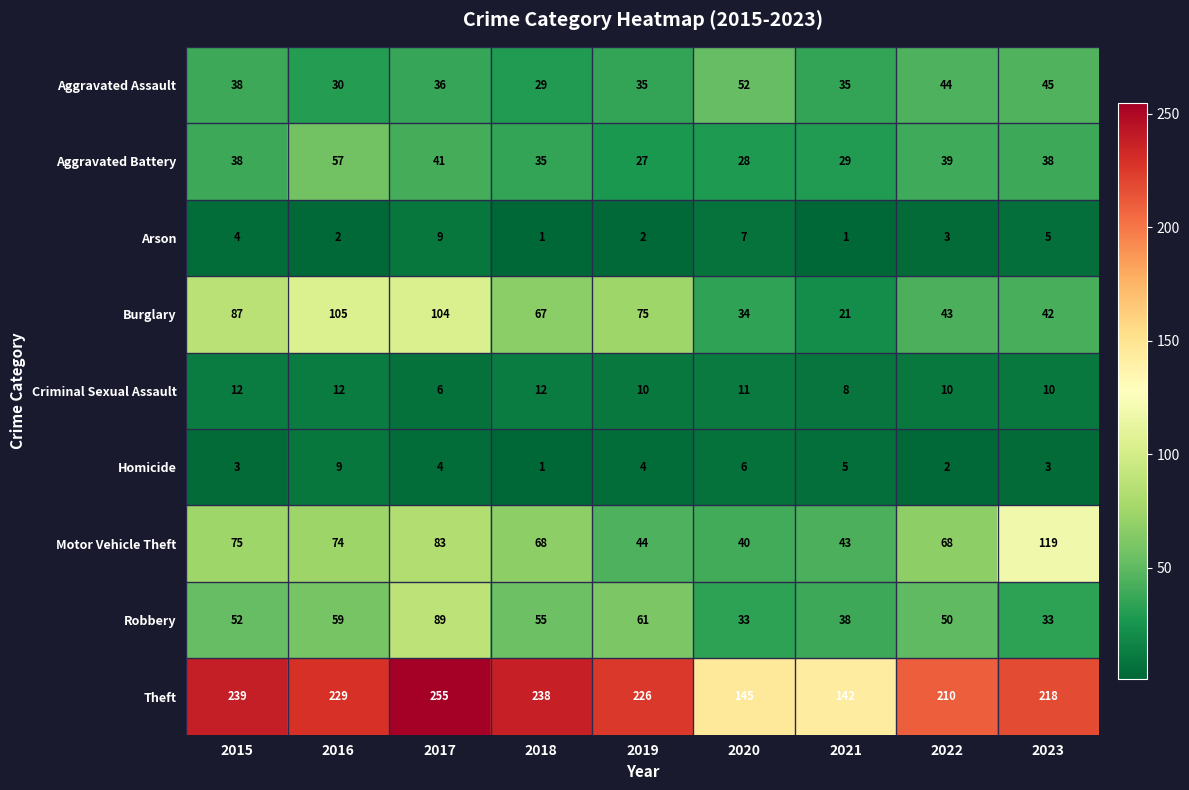

Which series changed the most between 2017 and 2021?

Theft